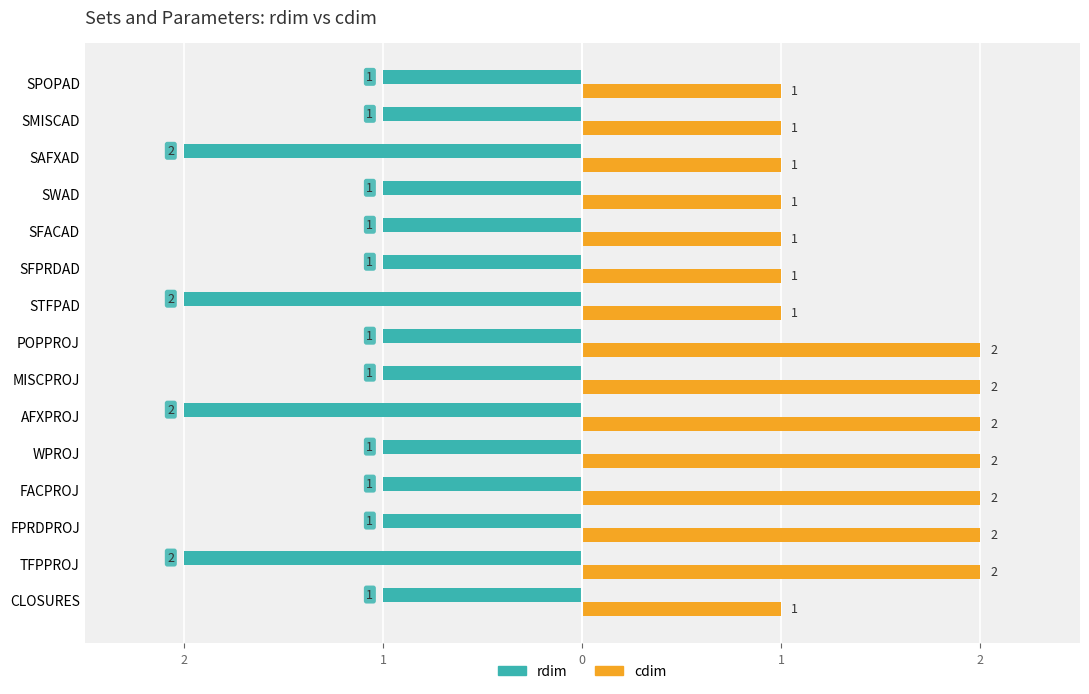

Rank the series by their maximum value, from highest to lowest.

cdim, rdim